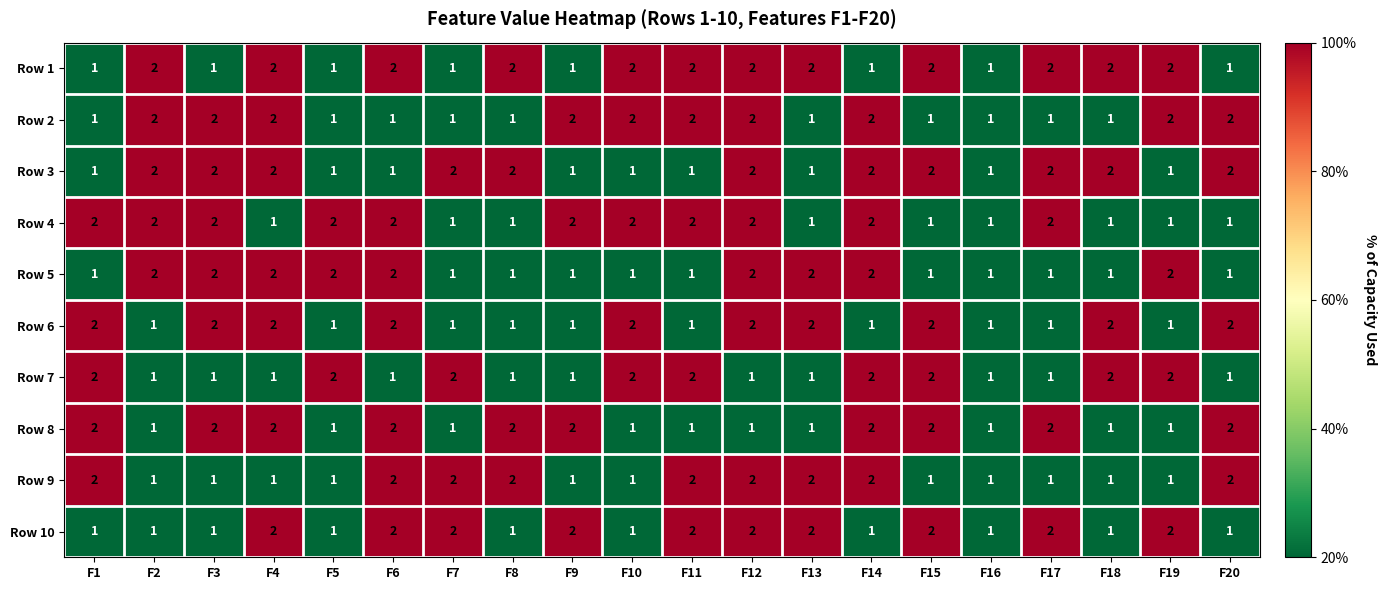

Count the number of categories in the chart.

20